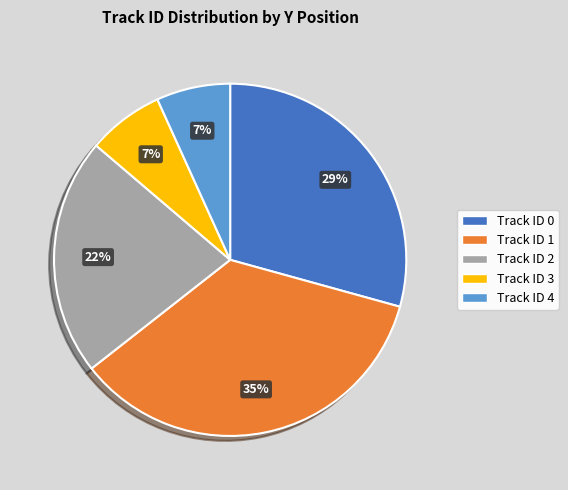

To the nearest percent, what is the difference between the largest and smallest slice percentages?

28%